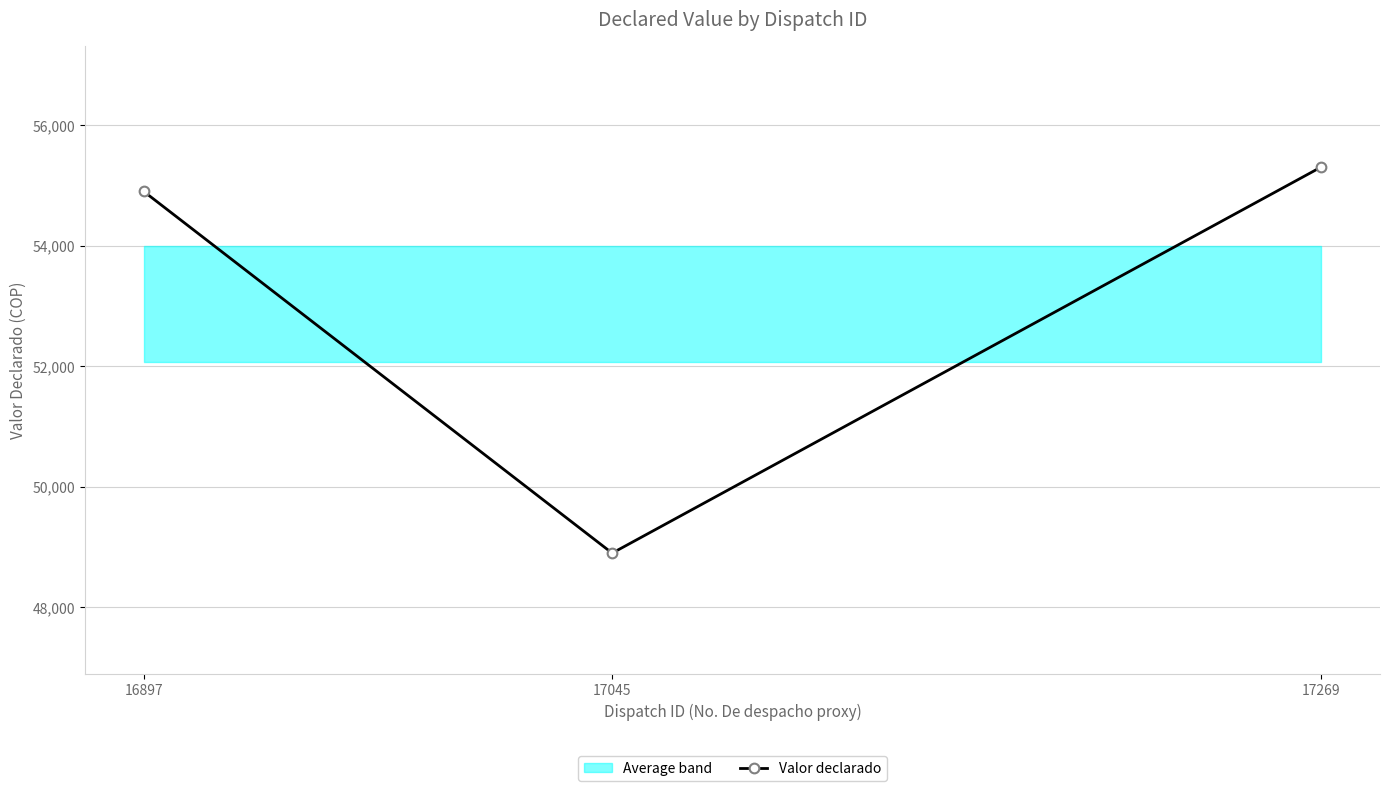

Reading left to right, transcribe all the data shown in this chart.

16897=54900	17045=48900	17269=55305